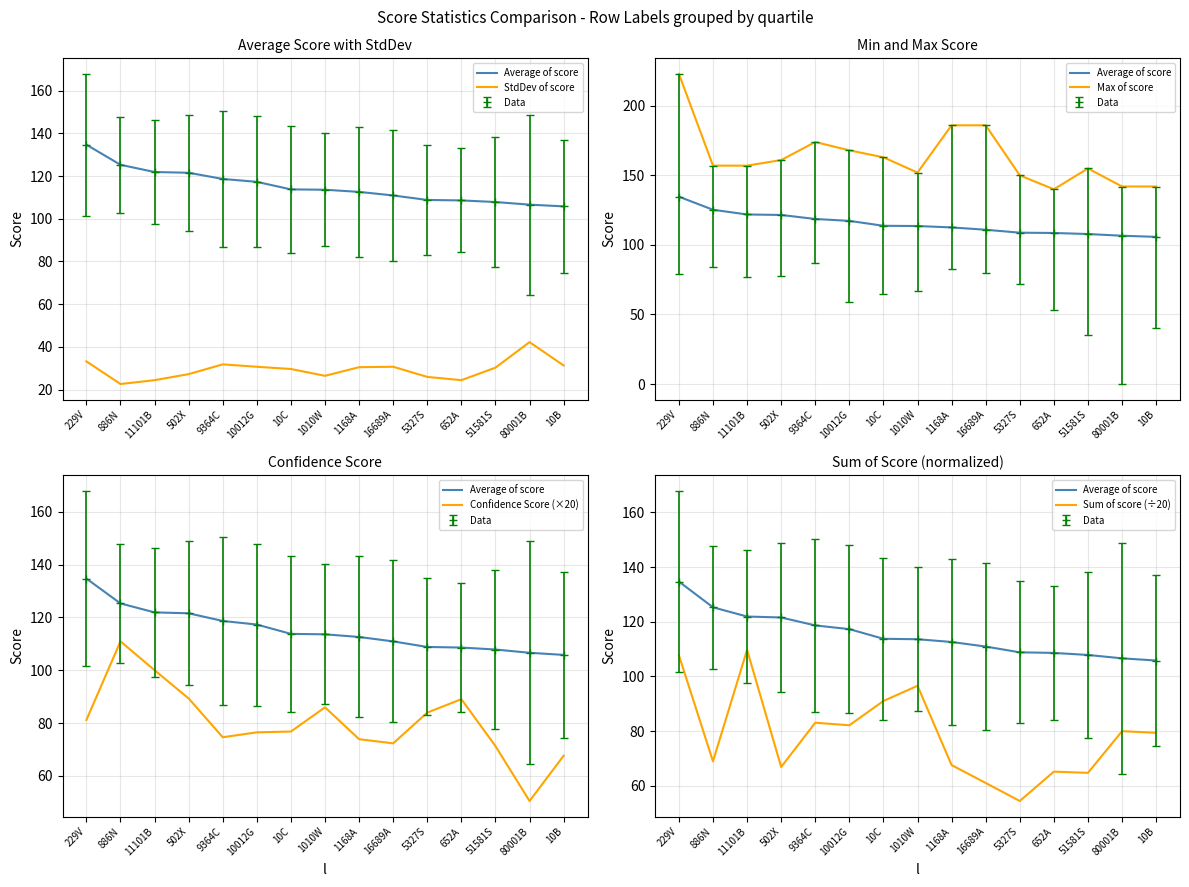

Which label corresponds to the largest value in the chart?

229V